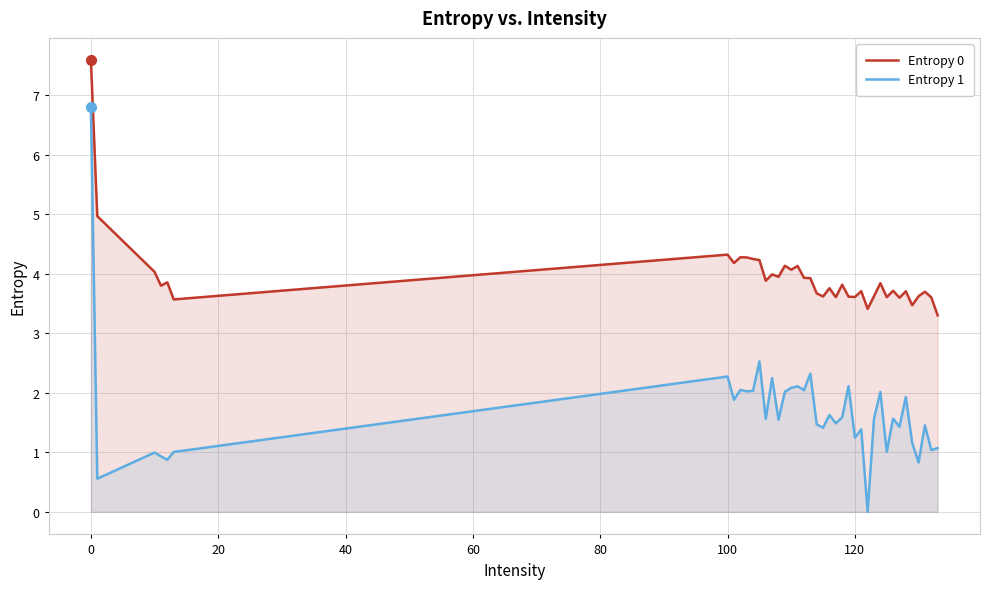

Which series has the largest range (max minus min)?

Entropy 1